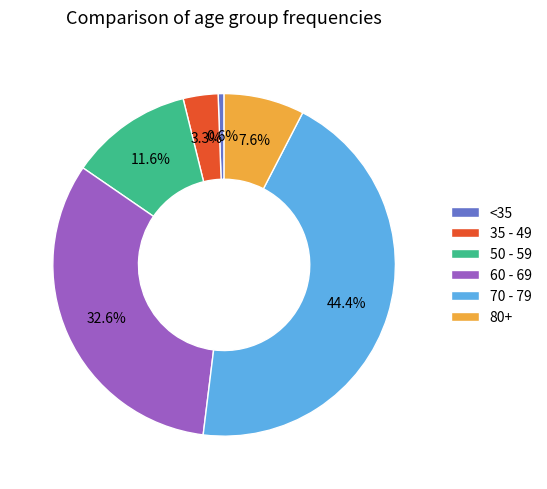

What is the smallest slice in the pie chart?

<35